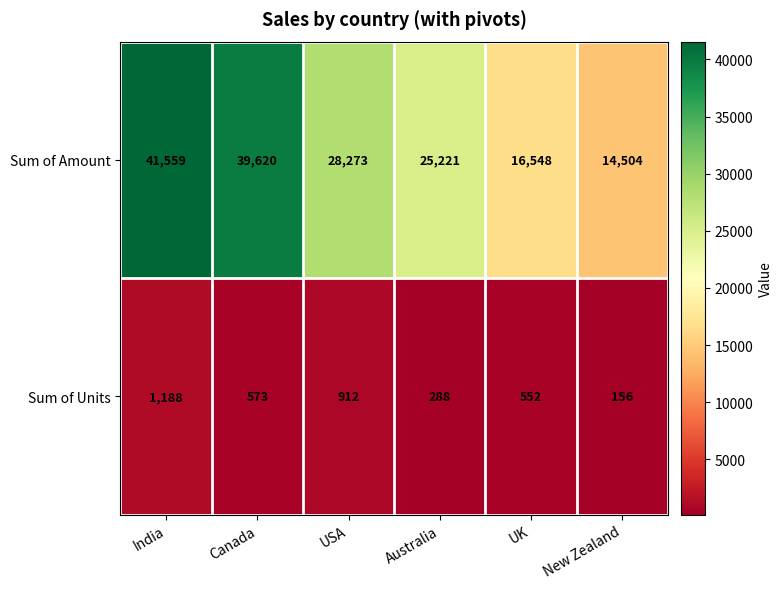

At which category does the chart reach its minimum across all series?

New Zealand